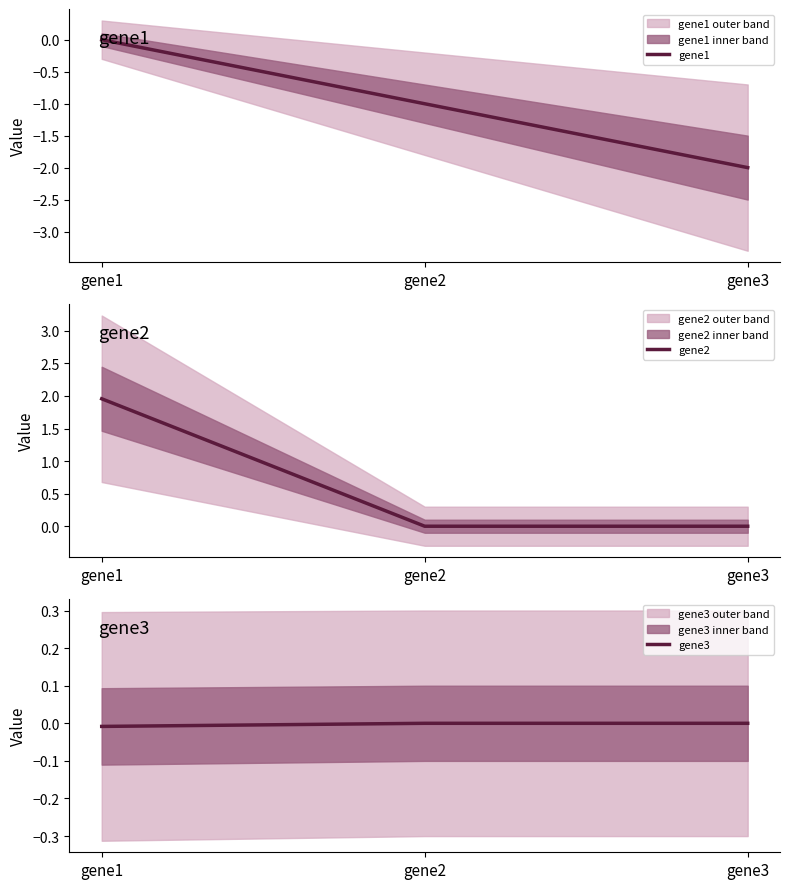

List the series in order of their overall mean, highest first.

gene2, gene3, gene1